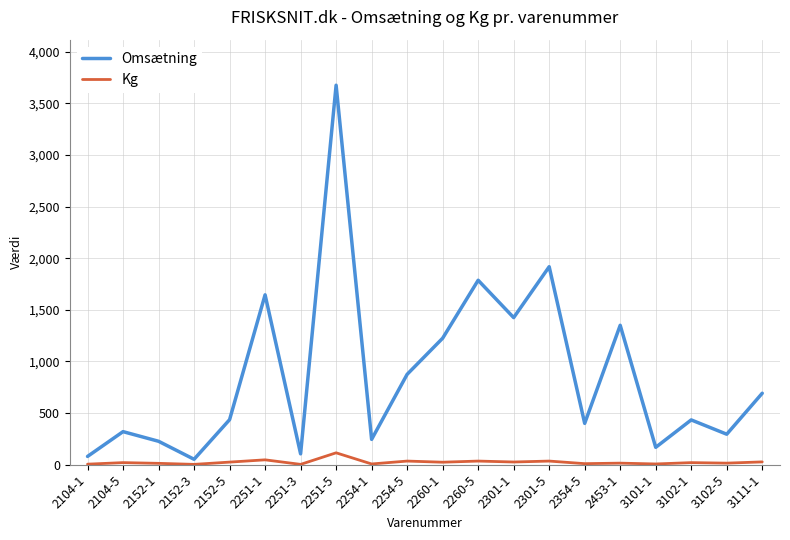

Which series has the largest total across all categories?

Omsætning